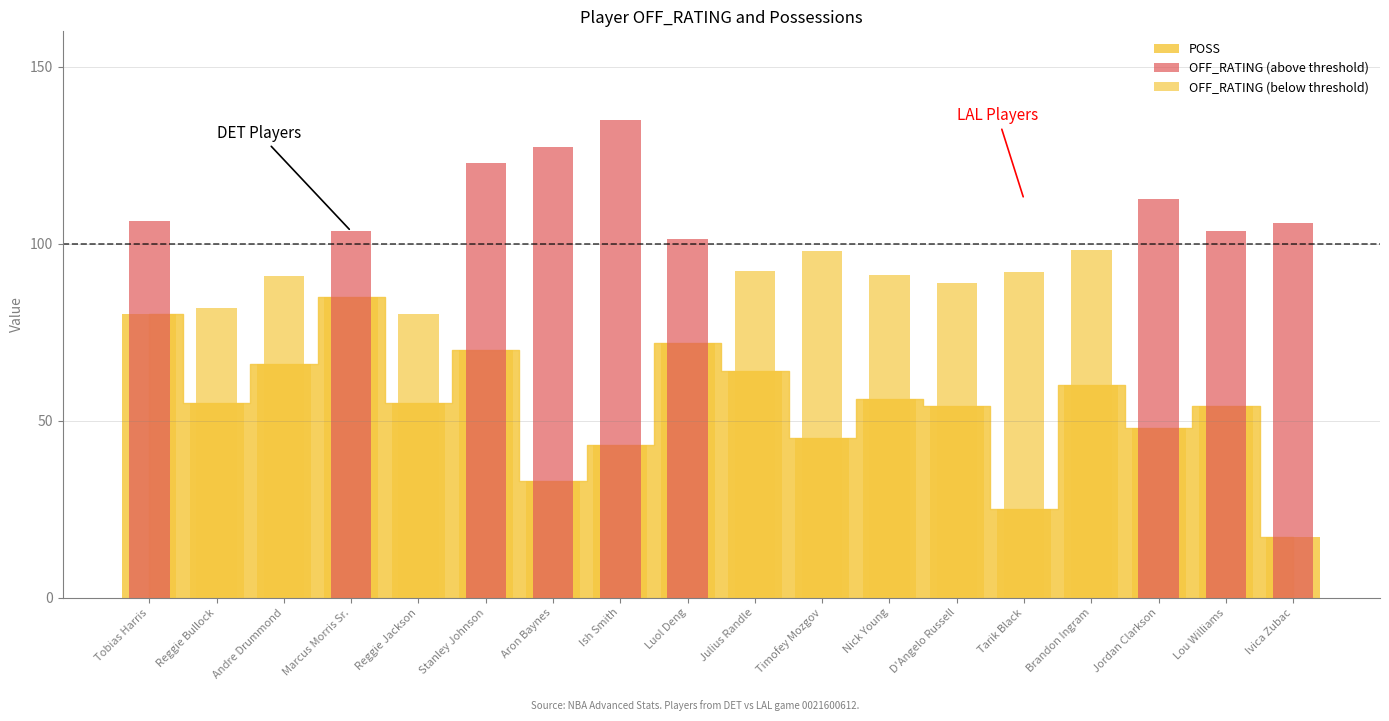

What is the value of the 14th bar from the left?

92.0